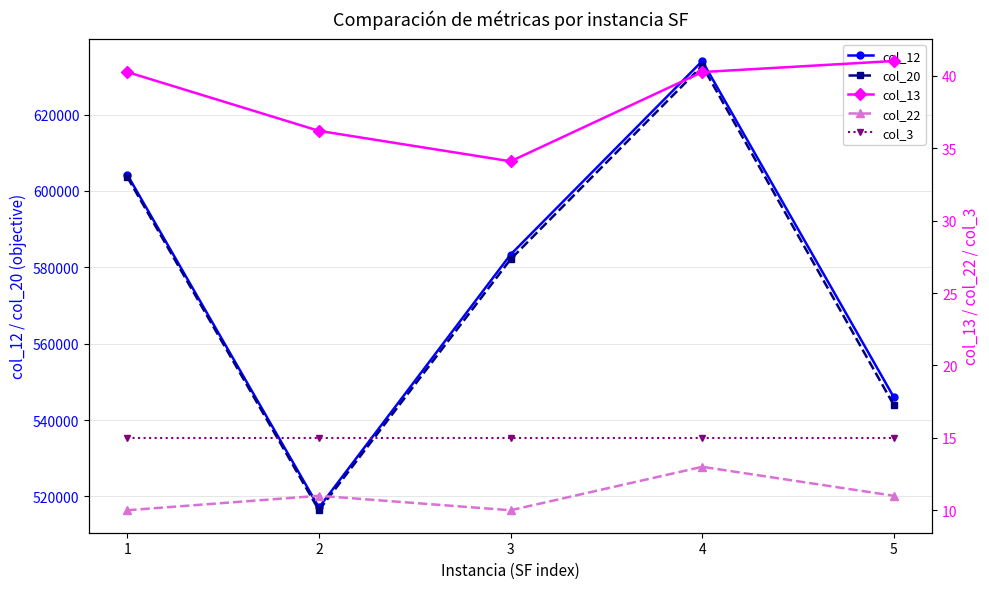

Rank the series by their maximum value, from lowest to highest.

col_22, col_3, col_13, col_20, col_12